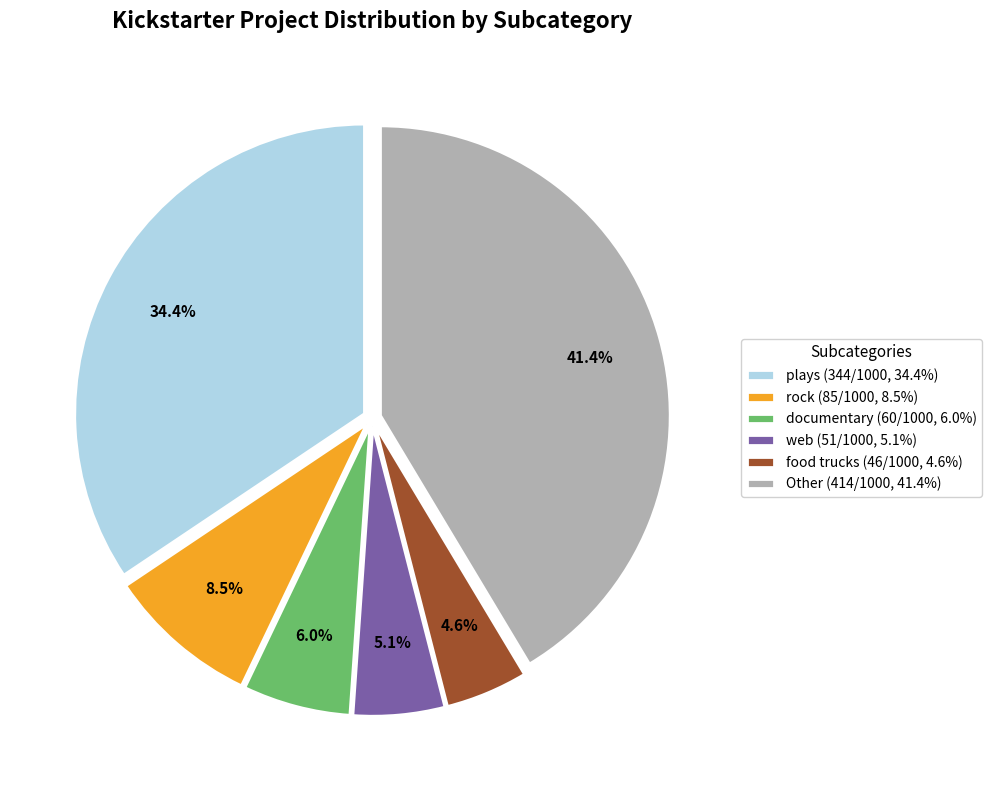

How many segments does this pie chart have?

6